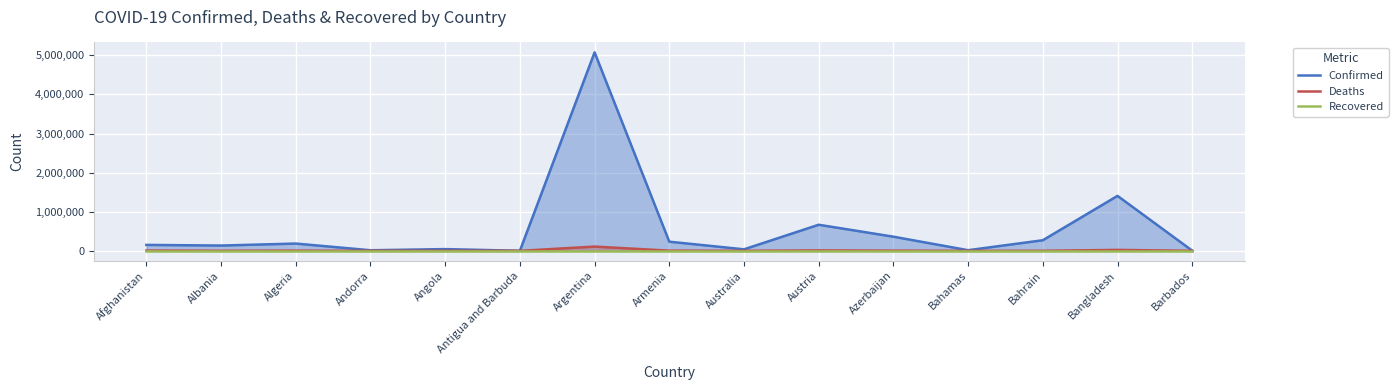

What is the total value across all series at Angola?

45410